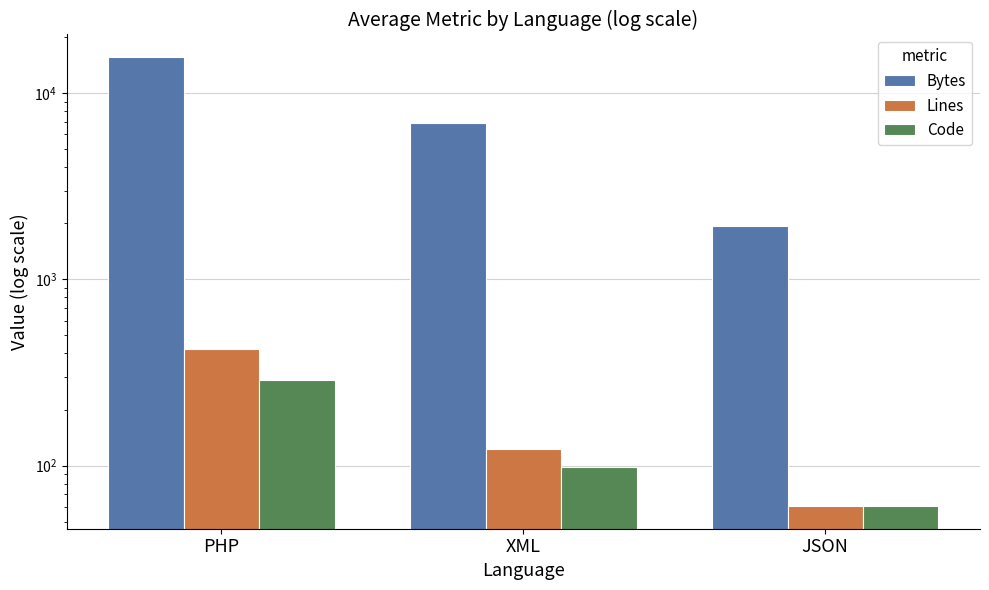

Which has a higher value, XML or PHP?

PHP